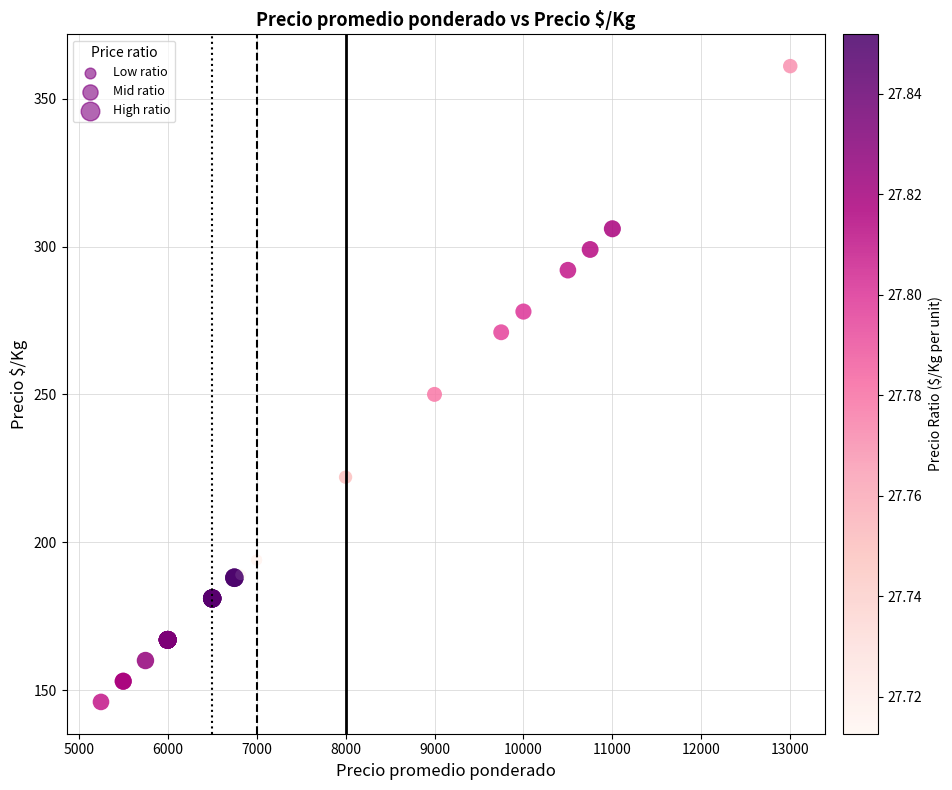

What Y value in the scatter plot is closest to 253?

250